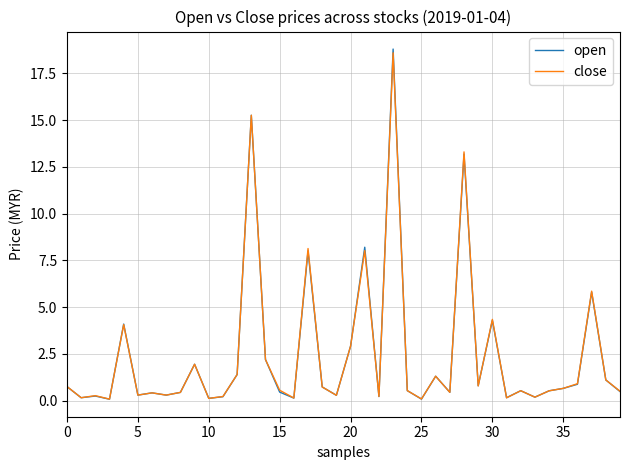

How many series are shown in this chart?

2